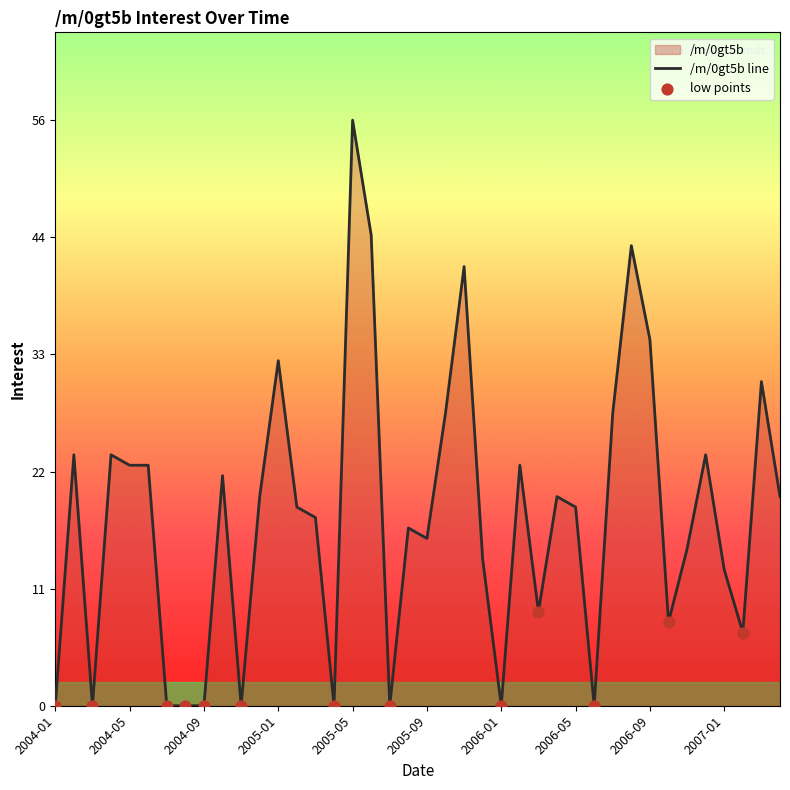

Between 2006-04 and 2006-03, which is larger?

2006-04